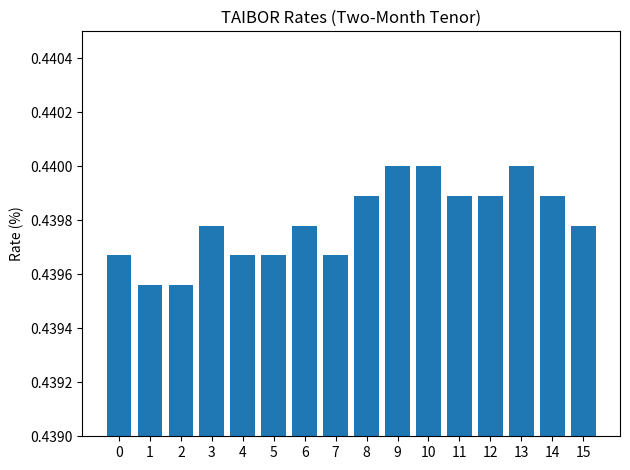

Which has a higher value, 6 or 9?

9